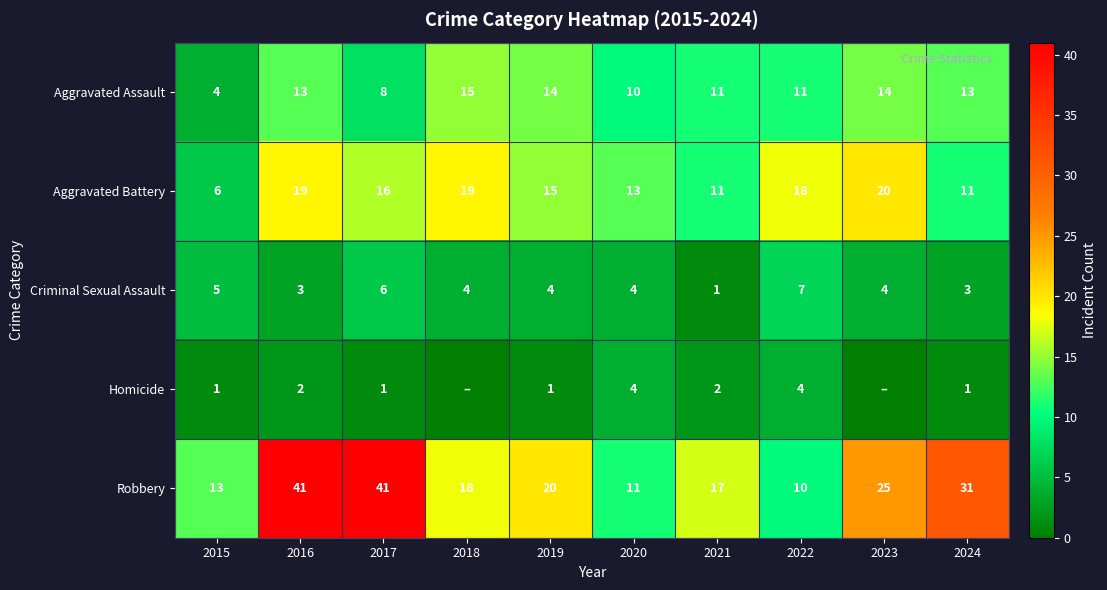

Is it true that Criminal Sexual Assault equals 2 at 2019?

False